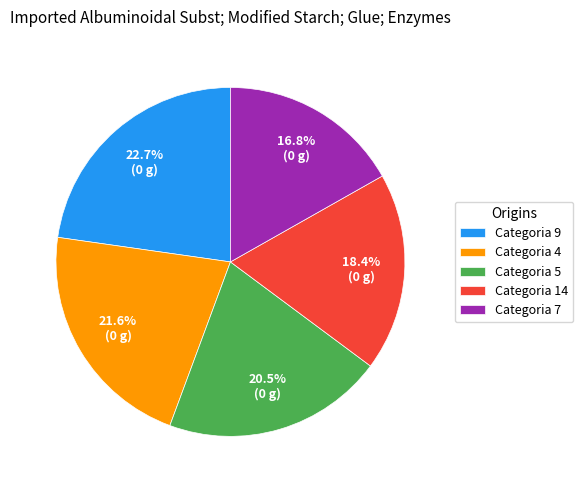

Does any single category account for the majority?

No